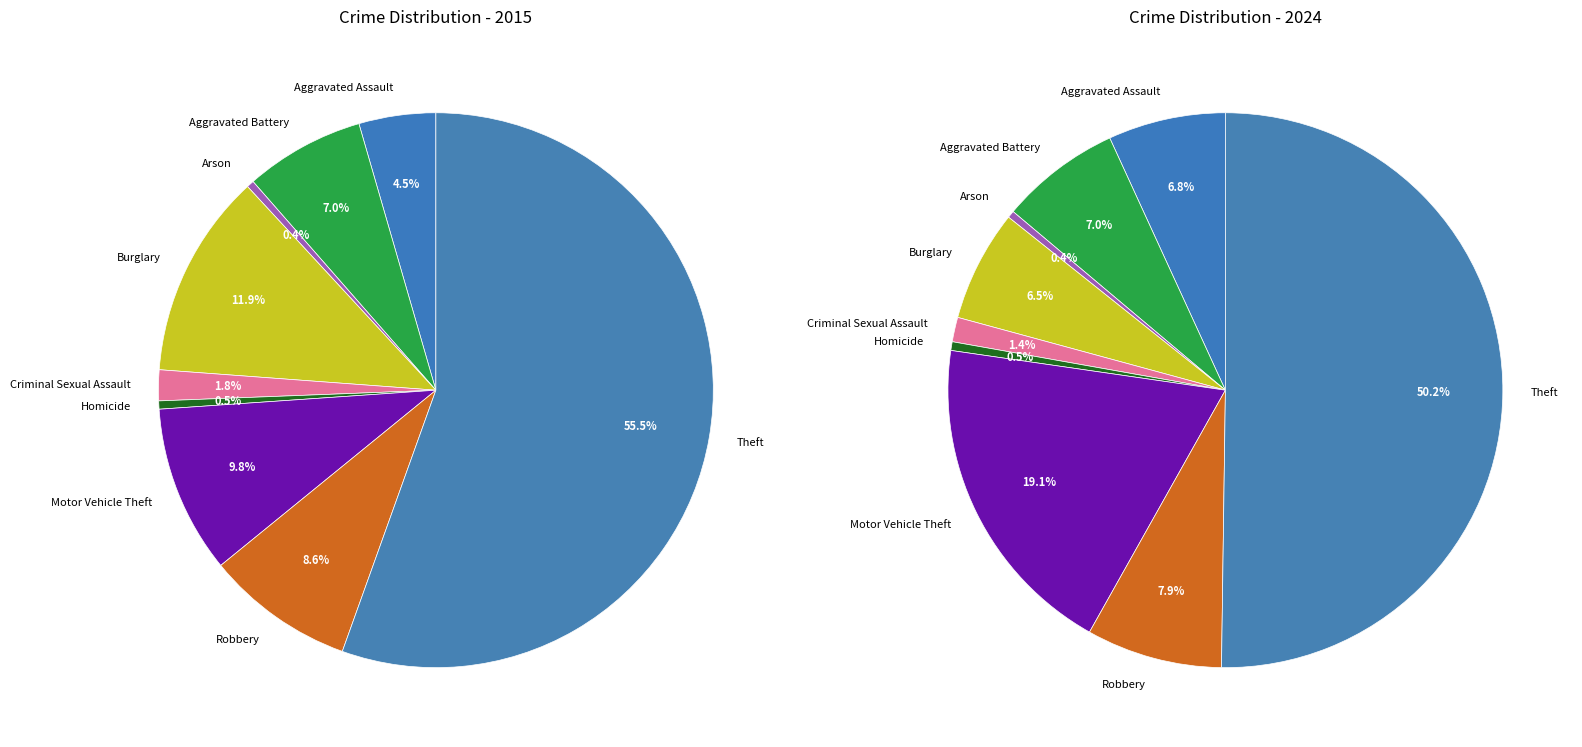

To the nearest percent, what is the average slice percentage?

11%